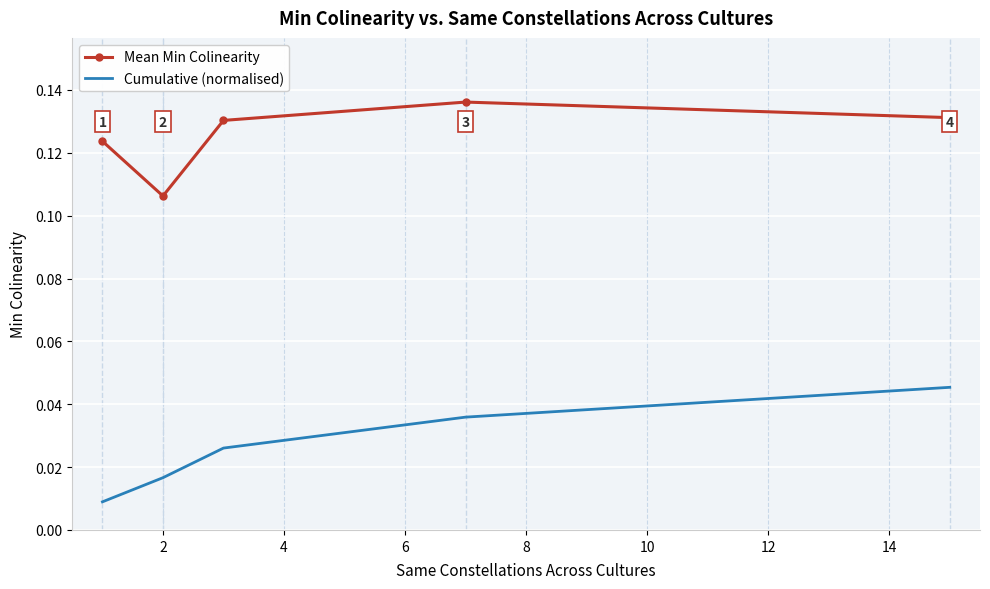

Count the number of categories in the chart.

5